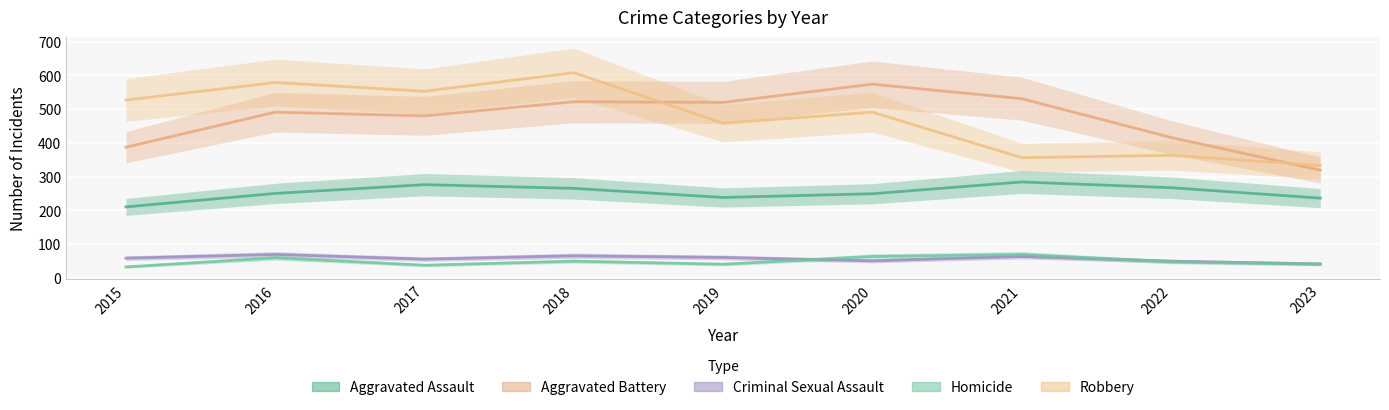

At 2018, list the series in order from largest to smallest.

Robbery, Aggravated Battery, Aggravated Assault, Criminal Sexual Assault, Homicide